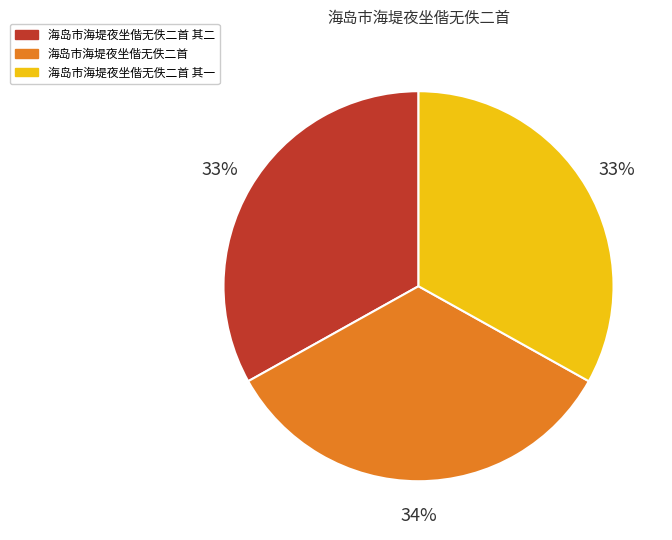

To the nearest percent, what is the difference between the largest and smallest slice percentages?

1%